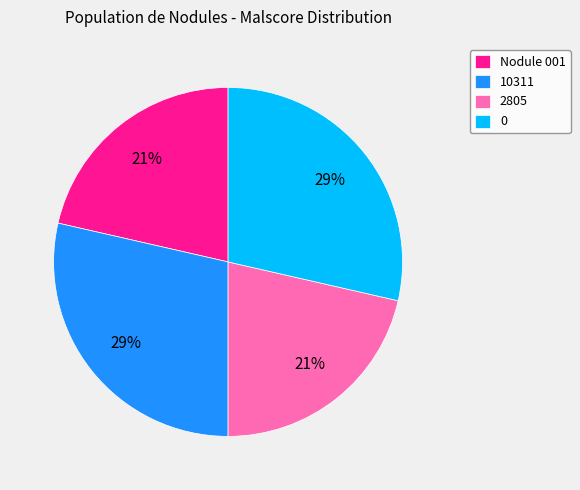

Is it true that Nodule 001 is 21% of the pie?

True